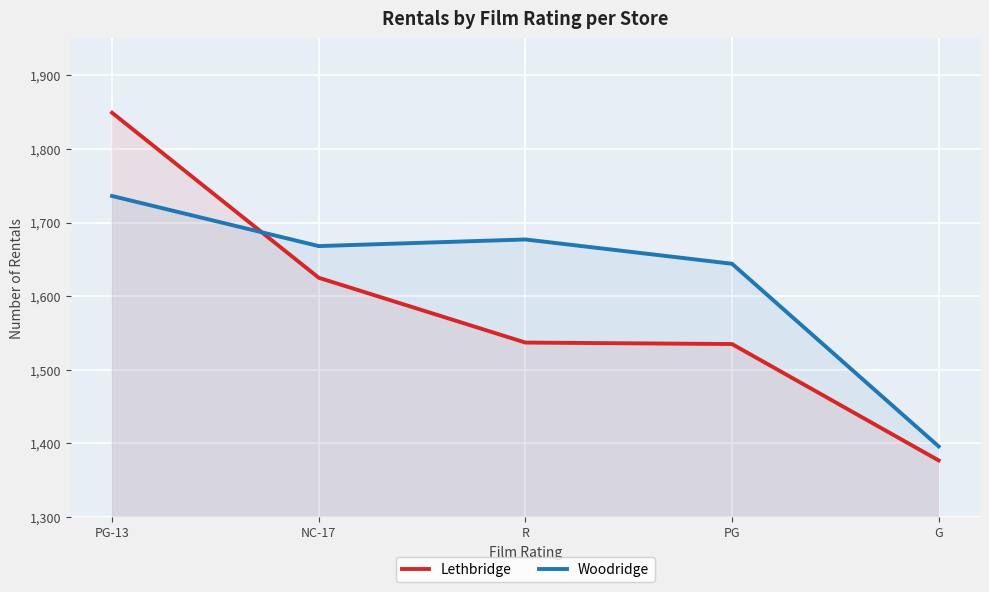

Which label corresponds to the largest value in the chart?

PG-13